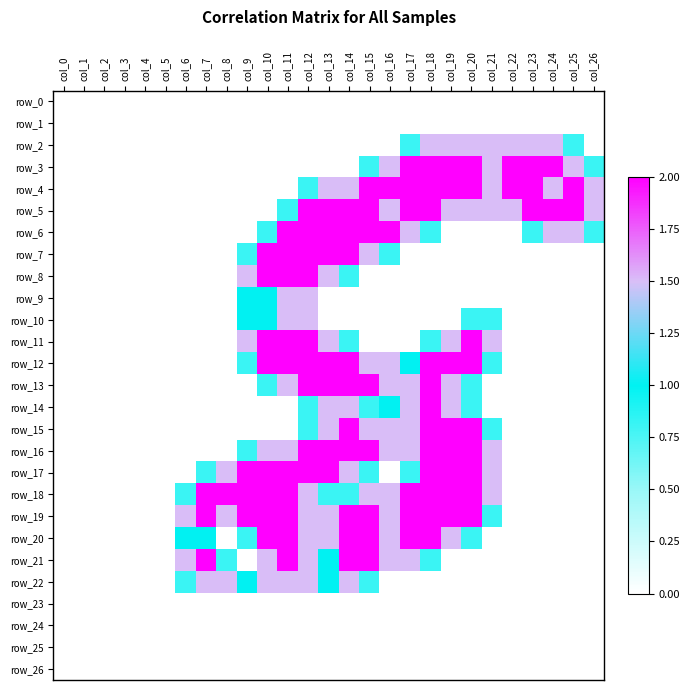

Reading left to right, what are all the values shown in this chart?

row_0: col_0=0.0	col_1=0.0	col_2=0.0	col_3=0.0	col_4=0.0	col_5=0.0	col_6=0.0	col_7=0.0	col_8=0.0	col_9=0.0	col_10=0.0	col_11=0.0	col_12=0.0	col_13=0.0	col_14=0.0	col_15=0.0	col_16=0.0	col_17=0.0	col_18=0.0	col_19=0.0	col_20=0.0	col_21=0.0	col_22=0.0	col_23=0.0	col_24=0.0	col_25=0.0	col_26=0.0
row_1: col_0=0.0	col_1=0.0	col_2=0.0	col_3=0.0	col_4=0.0	col_5=0.0	col_6=0.0	col_7=0.0	col_8=0.0	col_9=0.0	col_10=0.0	col_11=0.0	col_12=0.0	col_13=0.0	col_14=0.0	col_15=0.0	col_16=0.0	col_17=0.0	col_18=0.0	col_19=0.0	col_20=0.0	col_21=0.0	col_22=0.0	col_23=0.0	col_24=0.0	col_25=0.0	col_26=0.0
row_2: col_0=0.0	col_1=0.0	col_2=0.0	col_3=0.0	col_4=0.0	col_5=0.0	col_6=0.0	col_7=0.0	col_8=0.0	col_9=0.0	col_10=0.0	col_11=0.0	col_12=0.0	col_13=0.0	col_14=0.0	col_15=0.0	col_16=0.0	col_17=0.8	col_18=1.5	col_19=1.5	col_20=1.5	col_21=1.5	col_22=1.5	col_23=1.5	col_24=1.5	col_25=0.8	col_26=0.0
row_3: col_0=0.0	col_1=0.0	col_2=0.0	col_3=0.0	col_4=0.0	col_5=0.0	col_6=0.0	col_7=0.0	col_8=0.0	col_9=0.0	col_10=0.0	col_11=0.0	col_12=0.0	col_13=0.0	col_14=0.0	col_15=0.8	col_16=1.5	col_17=2.0	col_18=2.0	col_19=2.0	col_20=2.0	col_21=1.5	col_22=2.0	col_23=2.0	col_24=2.0	col_25=1.5	col_26=0.8
row_4: col_0=0.0	col_1=0.0	col_2=0.0	col_3=0.0	col_4=0.0	col_5=0.0	col_6=0.0	col_7=0.0	col_8=0.0	col_9=0.0	col_10=0.0	col_11=0.0	col_12=0.8	col_13=1.5	col_14=1.5	col_15=2.0	col_16=2.0	col_17=2.0	col_18=2.0	col_19=2.0	col_20=2.0	col_21=1.5	col_22=2.0	col_23=2.0	col_24=1.5	col_25=2.0	col_26=1.5
row_5: col_0=0.0	col_1=0.0	col_2=0.0	col_3=0.0	col_4=0.0	col_5=0.0	col_6=0.0	col_7=0.0	col_8=0.0	col_9=0.0	col_10=0.0	col_11=0.8	col_12=2.0	col_13=2.0	col_14=2.0	col_15=2.0	col_16=1.5	col_17=2.0	col_18=2.0	col_19=1.5	col_20=1.5	col_21=1.5	col_22=1.5	col_23=2.0	col_24=2.0	col_25=2.0	col_26=1.5
row_6: col_0=0.0	col_1=0.0	col_2=0.0	col_3=0.0	col_4=0.0	col_5=0.0	col_6=0.0	col_7=0.0	col_8=0.0	col_9=0.0	col_10=0.8	col_11=2.0	col_12=2.0	col_13=2.0	col_14=2.0	col_15=2.0	col_16=2.0	col_17=1.5	col_18=0.8	col_19=0.0	col_20=0.0	col_21=0.0	col_22=0.0	col_23=0.8	col_24=1.5	col_25=1.5	col_26=0.8
row_7: col_0=0.0	col_1=0.0	col_2=0.0	col_3=0.0	col_4=0.0	col_5=0.0	col_6=0.0	col_7=0.0	col_8=0.0	col_9=0.8	col_10=2.0	col_11=2.0	col_12=2.0	col_13=2.0	col_14=2.0	col_15=1.5	col_16=0.8	col_17=0.0	col_18=0.0	col_19=0.0	col_20=0.0	col_21=0.0	col_22=0.0	col_23=0.0	col_24=0.0	col_25=0.0	col_26=0.0
row_8: col_0=0.0	col_1=0.0	col_2=0.0	col_3=0.0	col_4=0.0	col_5=0.0	col_6=0.0	col_7=0.0	col_8=0.0	col_9=1.5	col_10=2.0	col_11=2.0	col_12=2.0	col_13=1.5	col_14=0.8	col_15=0.0	col_16=0.0	col_17=0.0	col_18=0.0	col_19=0.0	col_20=0.0	col_21=0.0	col_22=0.0	col_23=0.0	col_24=0.0	col_25=0.0	col_26=0.0
row_9: col_0=0.0	col_1=0.0	col_2=0.0	col_3=0.0	col_4=0.0	col_5=0.0	col_6=0.0	col_7=0.0	col_8=0.0	col_9=1.0	col_10=1.0	col_11=1.5	col_12=1.5	col_13=0.0	col_14=0.0	col_15=0.0	col_16=0.0	col_17=0.0	col_18=0.0	col_19=0.0	col_20=0.0	col_21=0.0	col_22=0.0	col_23=0.0	col_24=0.0	col_25=0.0	col_26=0.0
row_10: col_0=0.0	col_1=0.0	col_2=0.0	col_3=0.0	col_4=0.0	col_5=0.0	col_6=0.0	col_7=0.0	col_8=0.0	col_9=1.0	col_10=1.0	col_11=1.5	col_12=1.5	col_13=0.0	col_14=0.0	col_15=0.0	col_16=0.0	col_17=0.0	col_18=0.0	col_19=0.0	col_20=0.8	col_21=0.8	col_22=0.0	col_23=0.0	col_24=0.0	col_25=0.0	col_26=0.0
row_11: col_0=0.0	col_1=0.0	col_2=0.0	col_3=0.0	col_4=0.0	col_5=0.0	col_6=0.0	col_7=0.0	col_8=0.0	col_9=1.5	col_10=2.0	col_11=2.0	col_12=2.0	col_13=1.5	col_14=0.8	col_15=0.0	col_16=0.0	col_17=0.0	col_18=0.8	col_19=1.5	col_20=2.0	col_21=1.5	col_22=0.0	col_23=0.0	col_24=0.0	col_25=0.0	col_26=0.0
row_12: col_0=0.0	col_1=0.0	col_2=0.0	col_3=0.0	col_4=0.0	col_5=0.0	col_6=0.0	col_7=0.0	col_8=0.0	col_9=0.8	col_10=2.0	col_11=2.0	col_12=2.0	col_13=2.0	col_14=2.0	col_15=1.5	col_16=1.5	col_17=1.0	col_18=2.0	col_19=2.0	col_20=2.0	col_21=0.8	col_22=0.0	col_23=0.0	col_24=0.0	col_25=0.0	col_26=0.0
row_13: col_0=0.0	col_1=0.0	col_2=0.0	col_3=0.0	col_4=0.0	col_5=0.0	col_6=0.0	col_7=0.0	col_8=0.0	col_9=0.0	col_10=0.8	col_11=1.5	col_12=2.0	col_13=2.0	col_14=2.0	col_15=2.0	col_16=1.5	col_17=1.5	col_18=2.0	col_19=1.5	col_20=0.8	col_21=0.0	col_22=0.0	col_23=0.0	col_24=0.0	col_25=0.0	col_26=0.0
row_14: col_0=0.0	col_1=0.0	col_2=0.0	col_3=0.0	col_4=0.0	col_5=0.0	col_6=0.0	col_7=0.0	col_8=0.0	col_9=0.0	col_10=0.0	col_11=0.0	col_12=0.8	col_13=1.5	col_14=1.5	col_15=0.8	col_16=1.0	col_17=1.5	col_18=2.0	col_19=1.5	col_20=0.8	col_21=0.0	col_22=0.0	col_23=0.0	col_24=0.0	col_25=0.0	col_26=0.0
row_15: col_0=0.0	col_1=0.0	col_2=0.0	col_3=0.0	col_4=0.0	col_5=0.0	col_6=0.0	col_7=0.0	col_8=0.0	col_9=0.0	col_10=0.0	col_11=0.0	col_12=0.8	col_13=1.5	col_14=2.0	col_15=1.5	col_16=1.5	col_17=1.5	col_18=2.0	col_19=2.0	col_20=2.0	col_21=0.8	col_22=0.0	col_23=0.0	col_24=0.0	col_25=0.0	col_26=0.0
row_16: col_0=0.0	col_1=0.0	col_2=0.0	col_3=0.0	col_4=0.0	col_5=0.0	col_6=0.0	col_7=0.0	col_8=0.0	col_9=0.8	col_10=1.5	col_11=1.5	col_12=2.0	col_13=2.0	col_14=2.0	col_15=2.0	col_16=1.5	col_17=1.5	col_18=2.0	col_19=2.0	col_20=2.0	col_21=1.5	col_22=0.0	col_23=0.0	col_24=0.0	col_25=0.0	col_26=0.0
row_17: col_0=0.0	col_1=0.0	col_2=0.0	col_3=0.0	col_4=0.0	col_5=0.0	col_6=0.0	col_7=0.8	col_8=1.5	col_9=2.0	col_10=2.0	col_11=2.0	col_12=2.0	col_13=2.0	col_14=1.5	col_15=0.8	col_16=0.0	col_17=0.8	col_18=2.0	col_19=2.0	col_20=2.0	col_21=1.5	col_22=0.0	col_23=0.0	col_24=0.0	col_25=0.0	col_26=0.0
row_18: col_0=0.0	col_1=0.0	col_2=0.0	col_3=0.0	col_4=0.0	col_5=0.0	col_6=0.8	col_7=2.0	col_8=2.0	col_9=2.0	col_10=2.0	col_11=2.0	col_12=1.5	col_13=0.8	col_14=0.8	col_15=1.5	col_16=1.5	col_17=2.0	col_18=2.0	col_19=2.0	col_20=2.0	col_21=1.5	col_22=0.0	col_23=0.0	col_24=0.0	col_25=0.0	col_26=0.0
row_19: col_0=0.0	col_1=0.0	col_2=0.0	col_3=0.0	col_4=0.0	col_5=0.0	col_6=1.5	col_7=2.0	col_8=1.5	col_9=2.0	col_10=2.0	col_11=2.0	col_12=1.5	col_13=1.5	col_14=2.0	col_15=2.0	col_16=1.5	col_17=2.0	col_18=2.0	col_19=2.0	col_20=2.0	col_21=0.8	col_22=0.0	col_23=0.0	col_24=0.0	col_25=0.0	col_26=0.0
row_20: col_0=0.0	col_1=0.0	col_2=0.0	col_3=0.0	col_4=0.0	col_5=0.0	col_6=1.0	col_7=1.0	col_8=0.0	col_9=0.8	col_10=2.0	col_11=2.0	col_12=1.5	col_13=1.5	col_14=2.0	col_15=2.0	col_16=1.5	col_17=2.0	col_18=2.0	col_19=1.5	col_20=0.8	col_21=0.0	col_22=0.0	col_23=0.0	col_24=0.0	col_25=0.0	col_26=0.0
row_21: col_0=0.0	col_1=0.0	col_2=0.0	col_3=0.0	col_4=0.0	col_5=0.0	col_6=1.5	col_7=2.0	col_8=0.8	col_9=0.0	col_10=1.5	col_11=2.0	col_12=1.5	col_13=1.0	col_14=2.0	col_15=2.0	col_16=1.5	col_17=1.5	col_18=0.8	col_19=0.0	col_20=0.0	col_21=0.0	col_22=0.0	col_23=0.0	col_24=0.0	col_25=0.0	col_26=0.0
row_22: col_0=0.0	col_1=0.0	col_2=0.0	col_3=0.0	col_4=0.0	col_5=0.0	col_6=0.8	col_7=1.5	col_8=1.5	col_9=1.0	col_10=1.5	col_11=1.5	col_12=1.5	col_13=1.0	col_14=1.5	col_15=0.8	col_16=0.0	col_17=0.0	col_18=0.0	col_19=0.0	col_20=0.0	col_21=0.0	col_22=0.0	col_23=0.0	col_24=0.0	col_25=0.0	col_26=0.0
row_23: col_0=0.0	col_1=0.0	col_2=0.0	col_3=0.0	col_4=0.0	col_5=0.0	col_6=0.0	col_7=0.0	col_8=0.0	col_9=0.0	col_10=0.0	col_11=0.0	col_12=0.0	col_13=0.0	col_14=0.0	col_15=0.0	col_16=0.0	col_17=0.0	col_18=0.0	col_19=0.0	col_20=0.0	col_21=0.0	col_22=0.0	col_23=0.0	col_24=0.0	col_25=0.0	col_26=0.0
row_24: col_0=0.0	col_1=0.0	col_2=0.0	col_3=0.0	col_4=0.0	col_5=0.0	col_6=0.0	col_7=0.0	col_8=0.0	col_9=0.0	col_10=0.0	col_11=0.0	col_12=0.0	col_13=0.0	col_14=0.0	col_15=0.0	col_16=0.0	col_17=0.0	col_18=0.0	col_19=0.0	col_20=0.0	col_21=0.0	col_22=0.0	col_23=0.0	col_24=0.0	col_25=0.0	col_26=0.0
row_25: col_0=0.0	col_1=0.0	col_2=0.0	col_3=0.0	col_4=0.0	col_5=0.0	col_6=0.0	col_7=0.0	col_8=0.0	col_9=0.0	col_10=0.0	col_11=0.0	col_12=0.0	col_13=0.0	col_14=0.0	col_15=0.0	col_16=0.0	col_17=0.0	col_18=0.0	col_19=0.0	col_20=0.0	col_21=0.0	col_22=0.0	col_23=0.0	col_24=0.0	col_25=0.0	col_26=0.0
row_26: col_0=0.0	col_1=0.0	col_2=0.0	col_3=0.0	col_4=0.0	col_5=0.0	col_6=0.0	col_7=0.0	col_8=0.0	col_9=0.0	col_10=0.0	col_11=0.0	col_12=0.0	col_13=0.0	col_14=0.0	col_15=0.0	col_16=0.0	col_17=0.0	col_18=0.0	col_19=0.0	col_20=0.0	col_21=0.0	col_22=0.0	col_23=0.0	col_24=0.0	col_25=0.0	col_26=0.0